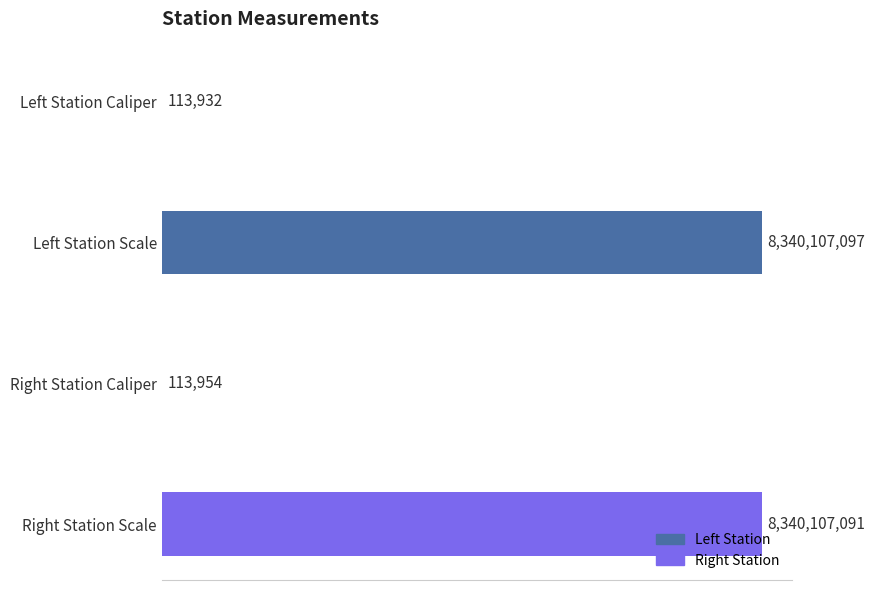

What is the maximum value shown in the chart?

8340107097